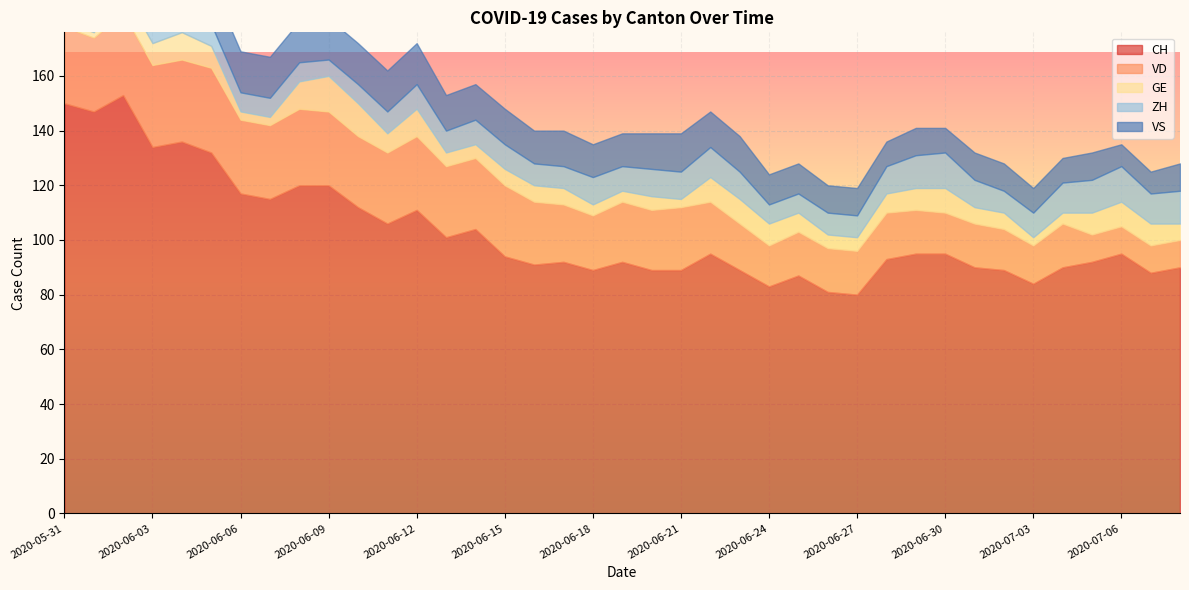

What is the difference between the maximum and minimum values in the ZH series?

7